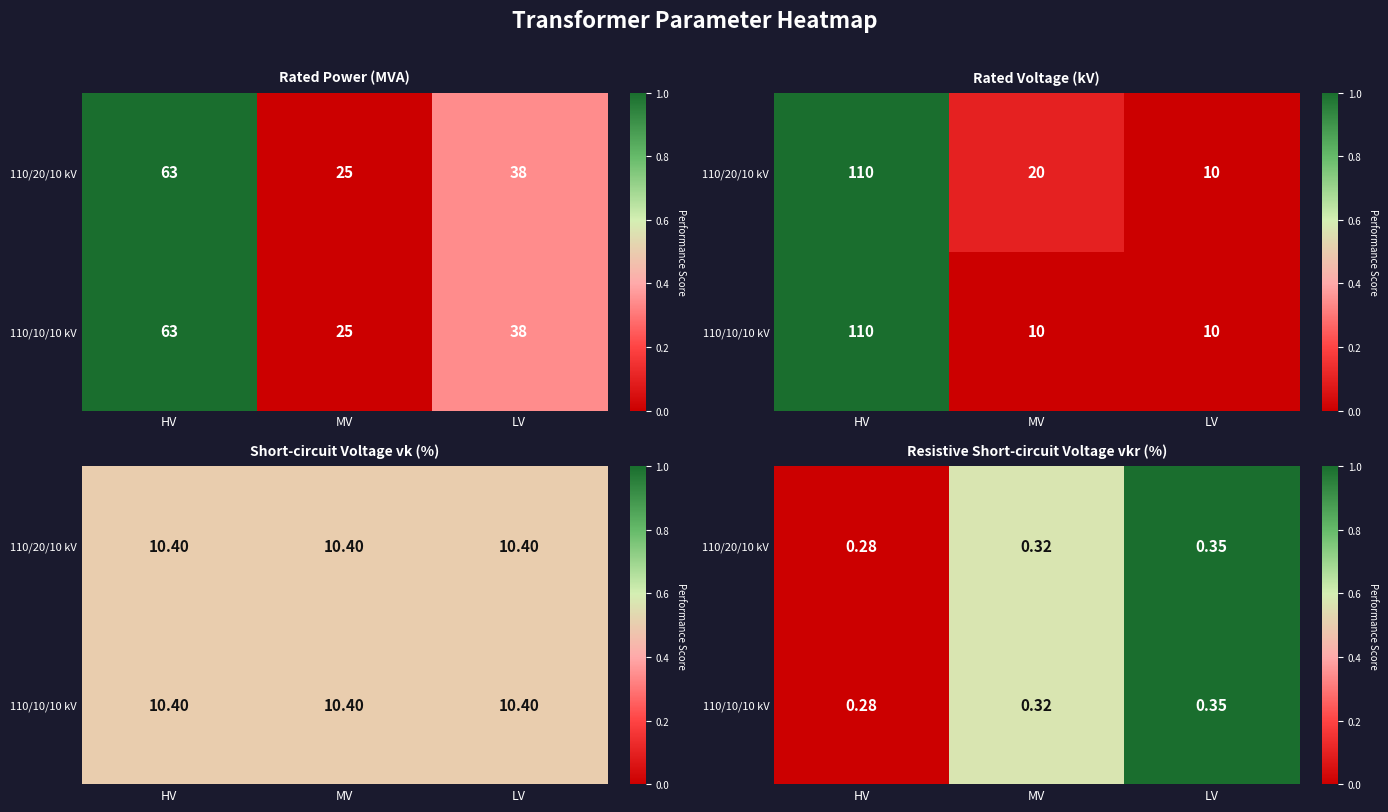

Between MV and LV, which is larger?

LV